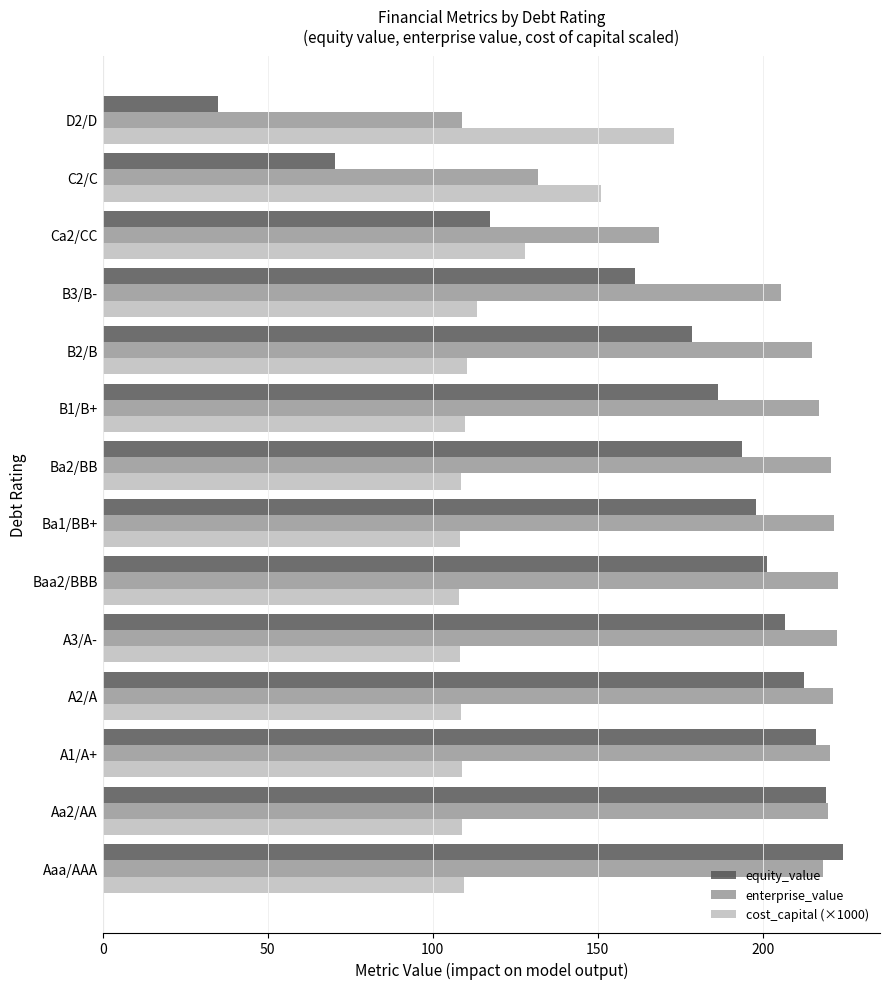

What is the difference between the maximum and minimum values in the cost_capital (×1000) series?

65.1